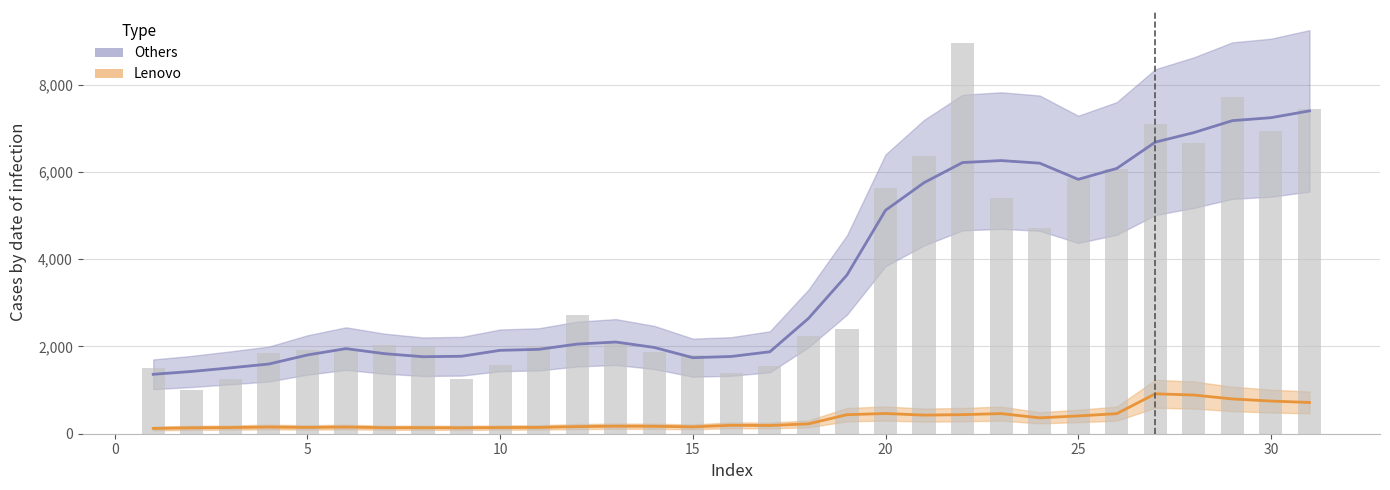

At which label is the value closest to 4984?

24